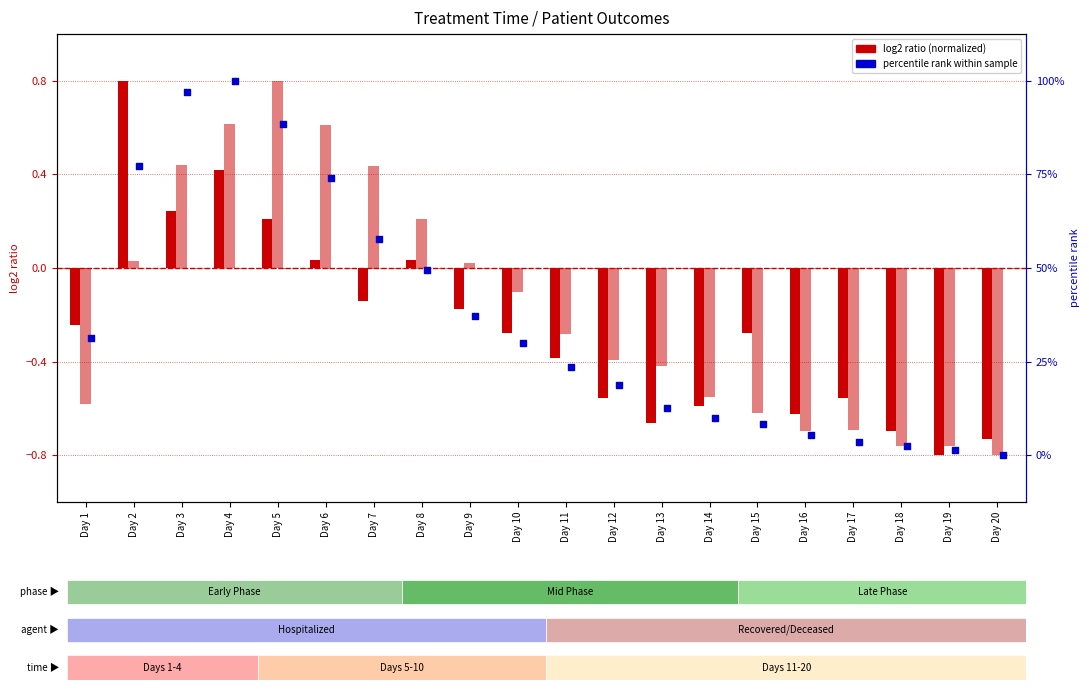

What is the total value across all series at Day 19?

-2.3